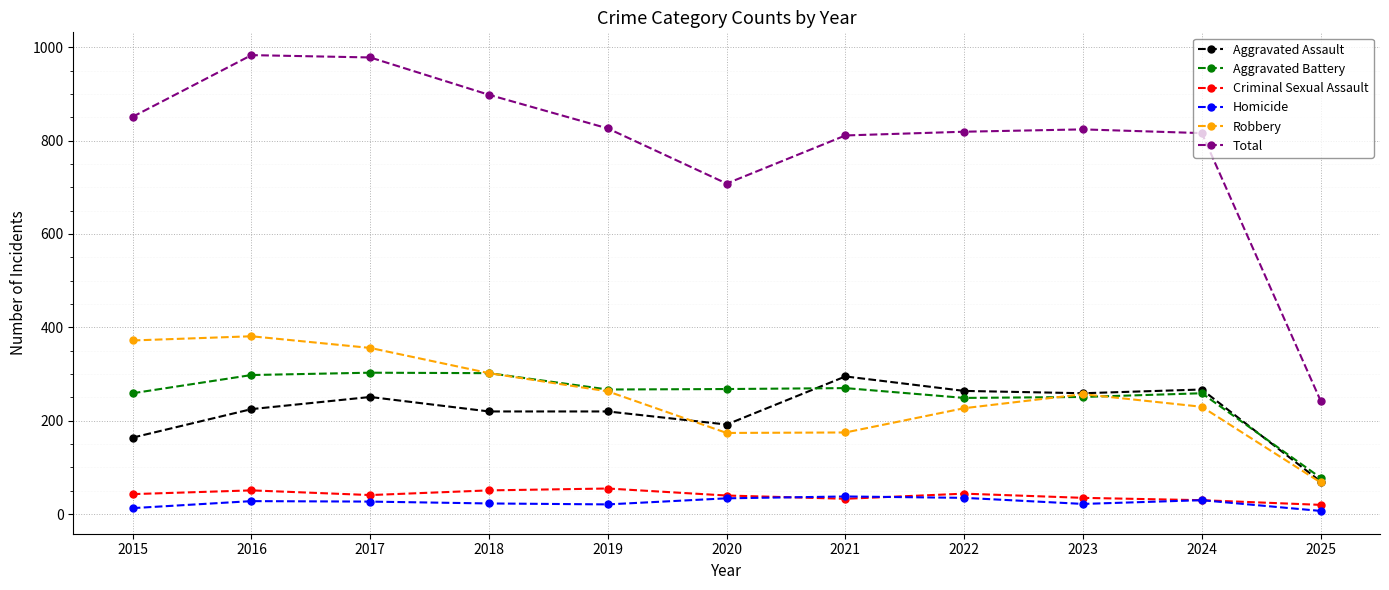

What is the lowest value of the Criminal Sexual Assault series?

20